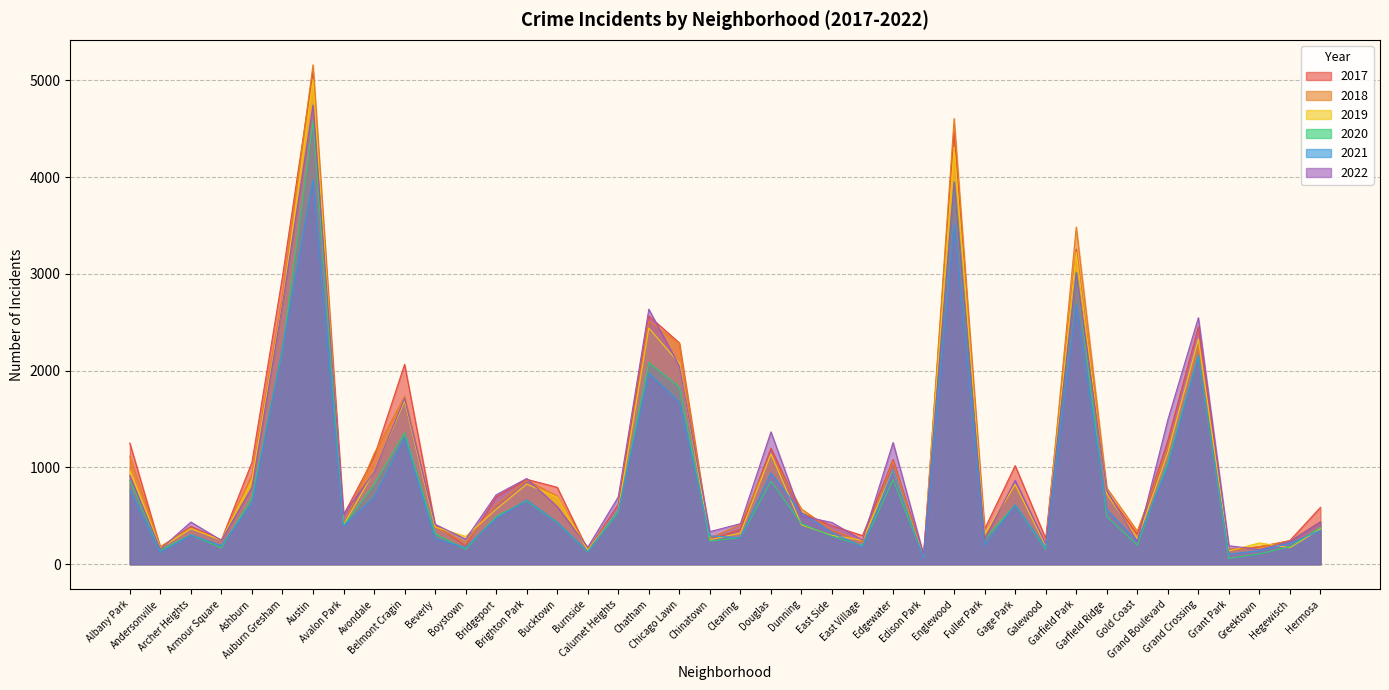

What is the label of the 6th point from the left?

Auburn Gresham